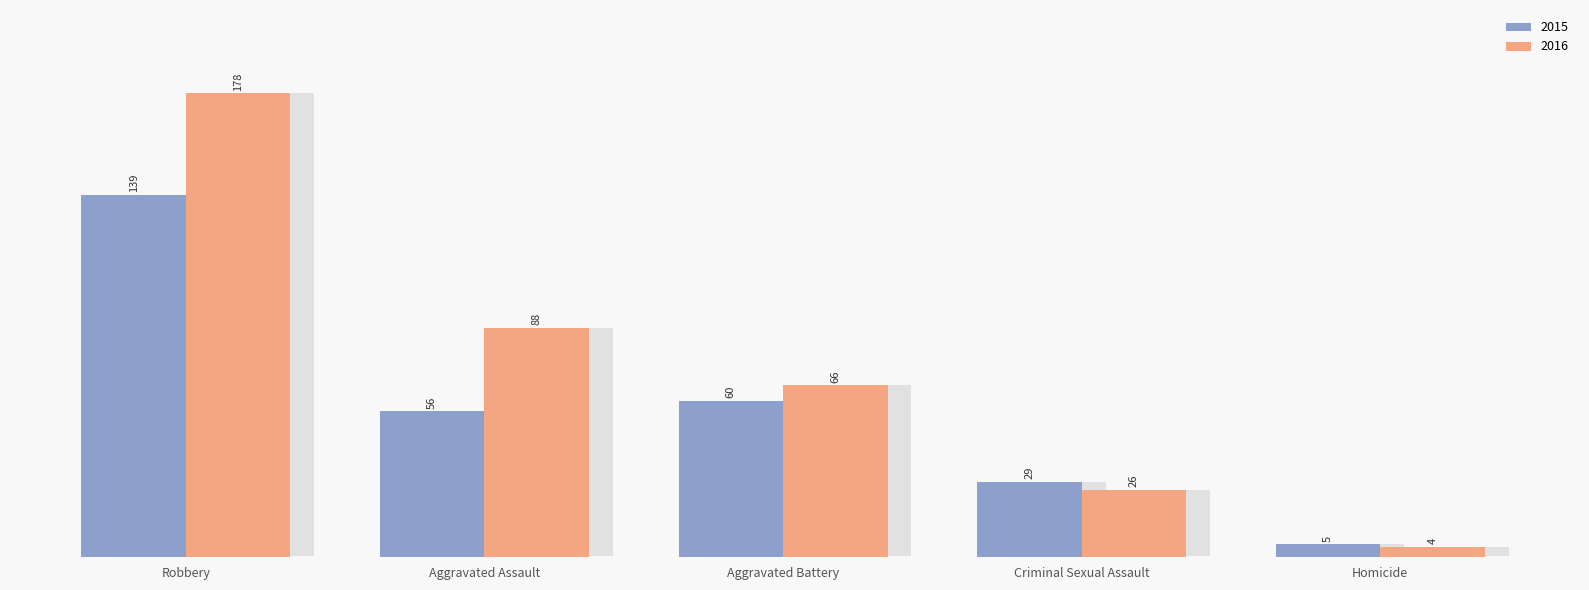

Which label corresponds to the smallest value in the chart?

Homicide